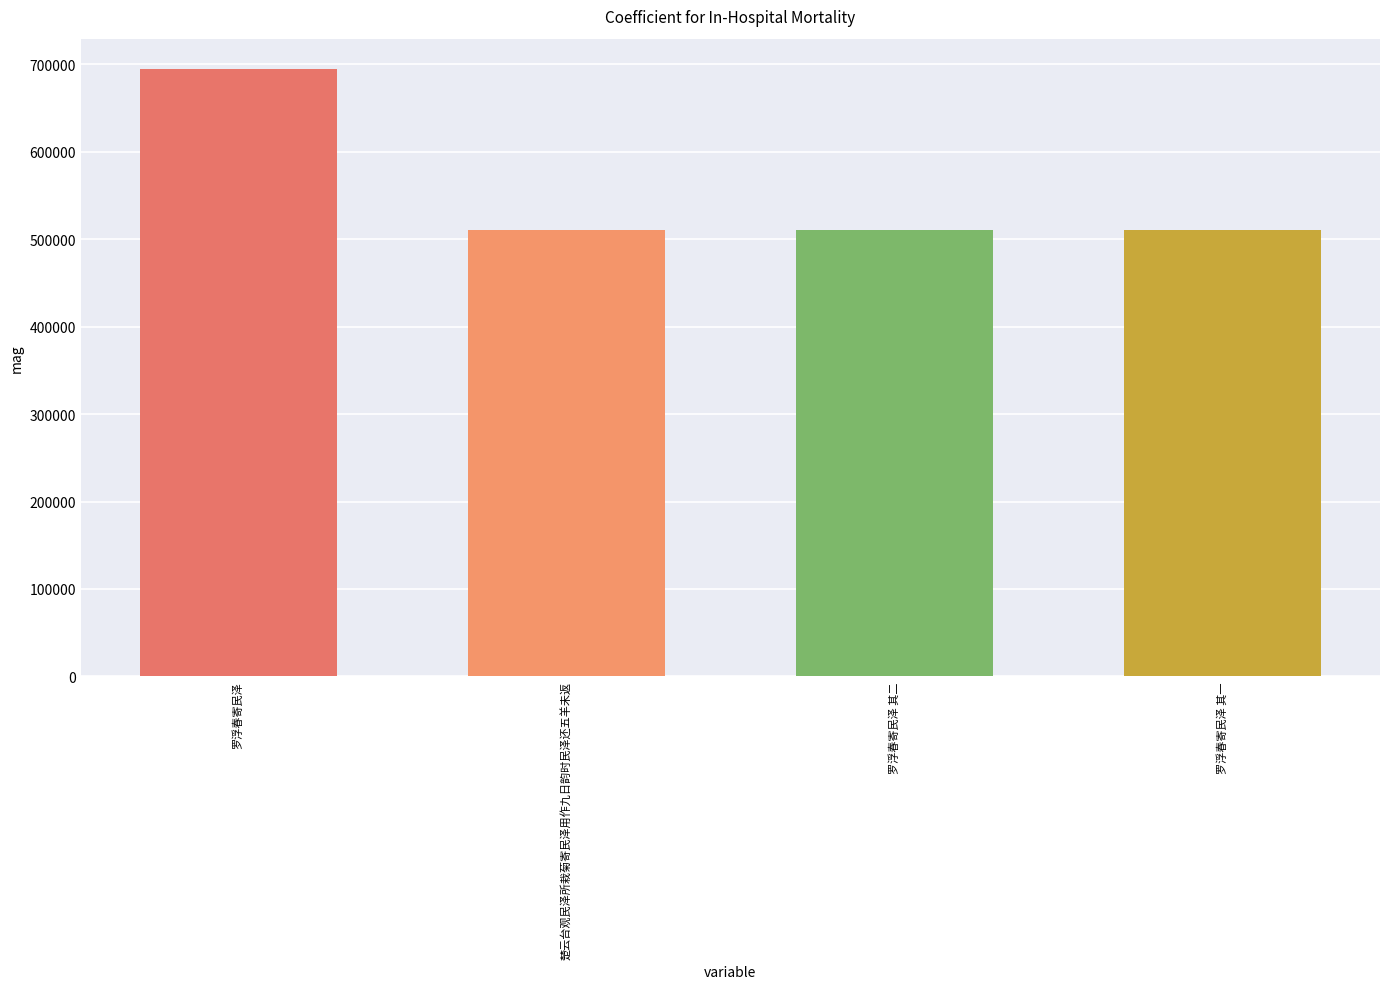

How many values are below 510837?

2